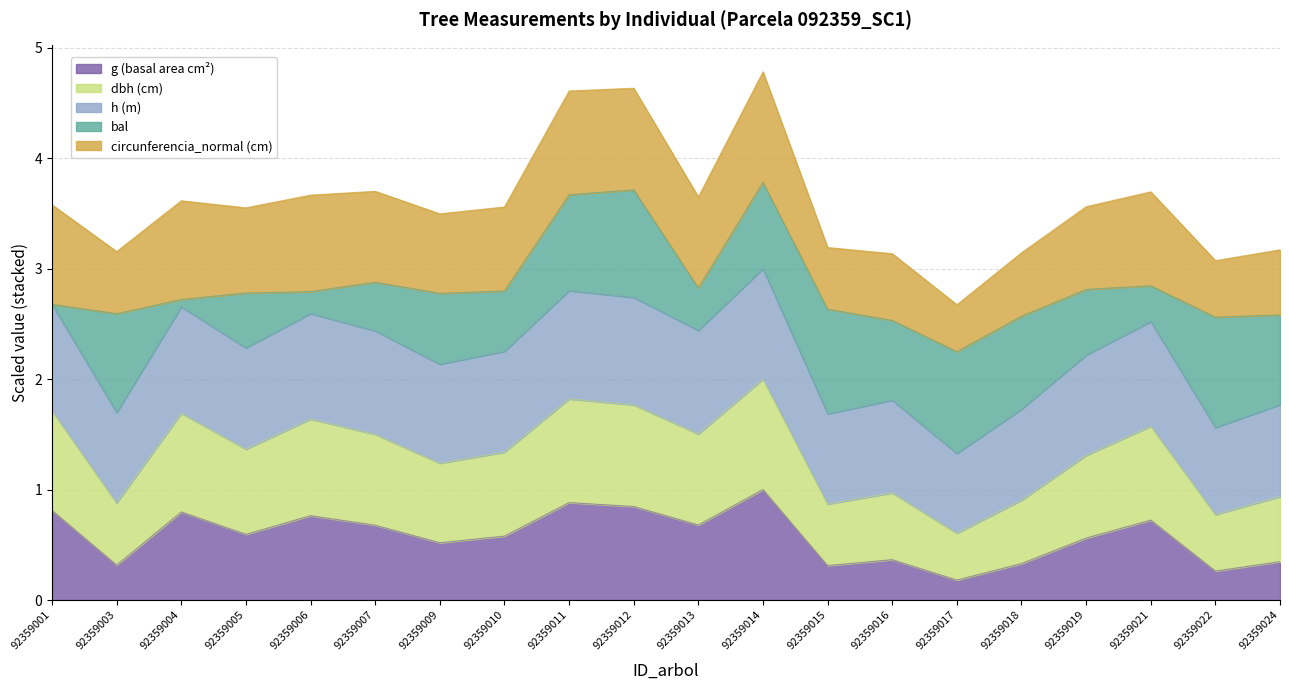

How many interior local valleys does the h series have?

7